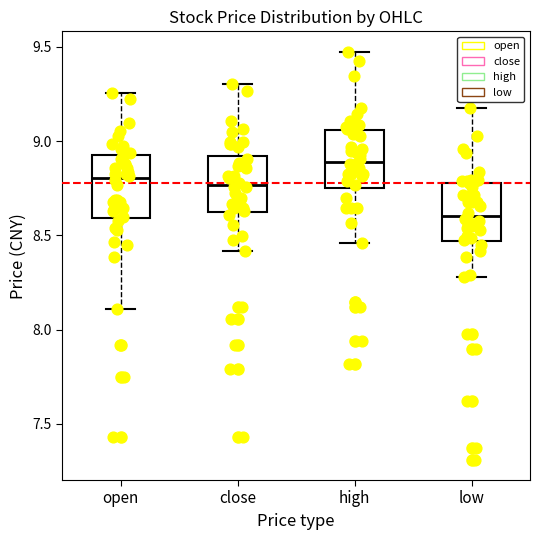

Reading left to right, transcribe this box plot: for each box, give where its median line is, the range the box spans, and where its two whiskers end, as read against the y-axis. The values are not printed on the chart, so give them approximately, as read against the axis.

open: median 8.80, box 8.60 to 8.95, whiskers 8.10 to 9.25
close: median 8.75, box 8.60 to 8.90, whiskers 8.40 to 9.30
high: median 8.90, box 8.75 to 9.05, whiskers 8.45 to 9.45
low: median 8.60, box 8.45 to 8.80, whiskers 8.30 to 9.20